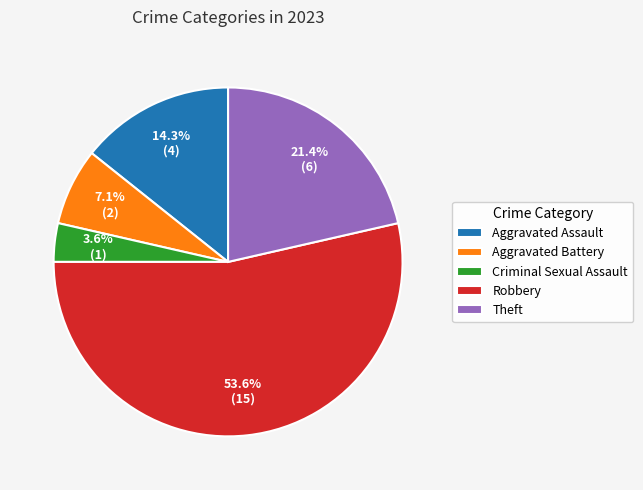

To the nearest percent, what portion does Aggravated Assault represent?

14%